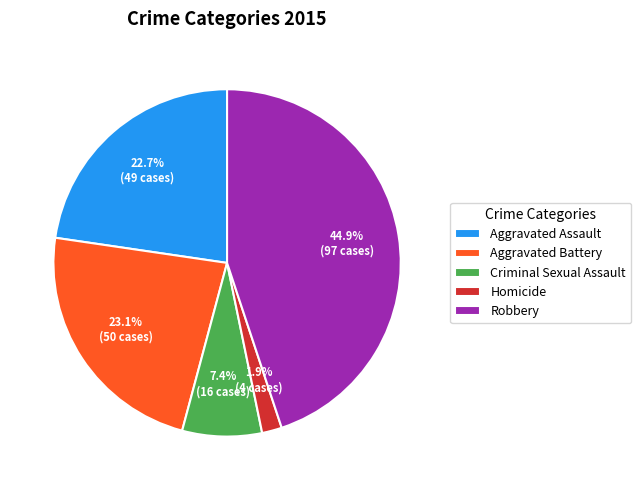

Between Robbery and Aggravated Battery, which is larger?

Robbery